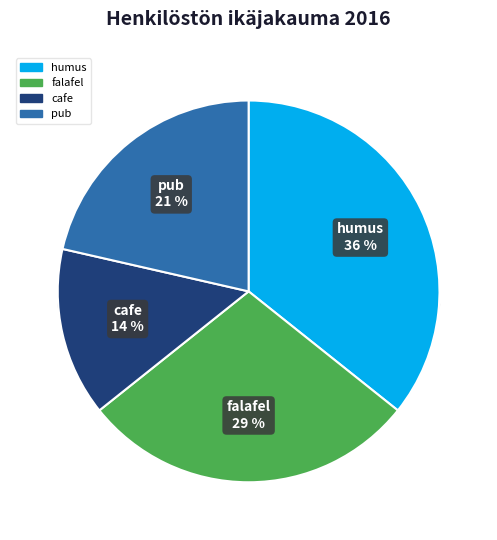

To the nearest percent, what portion does humus represent?

36%